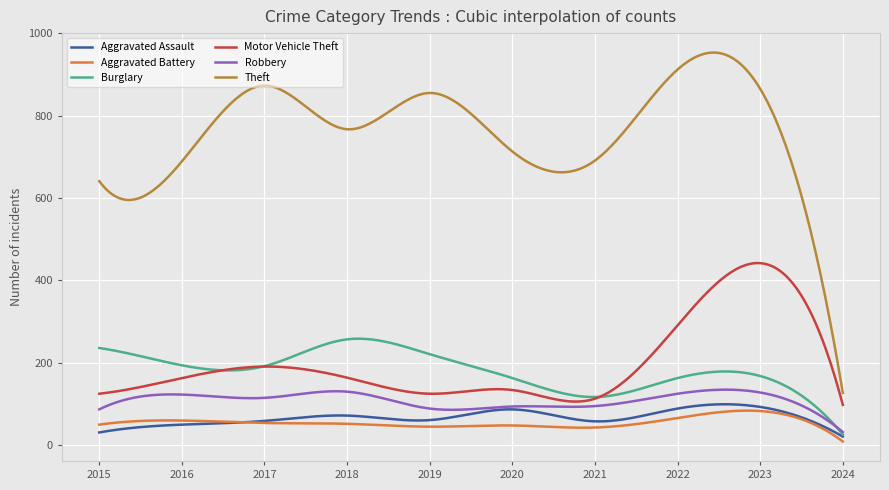

What is the minimum value shown in the chart?

9.0